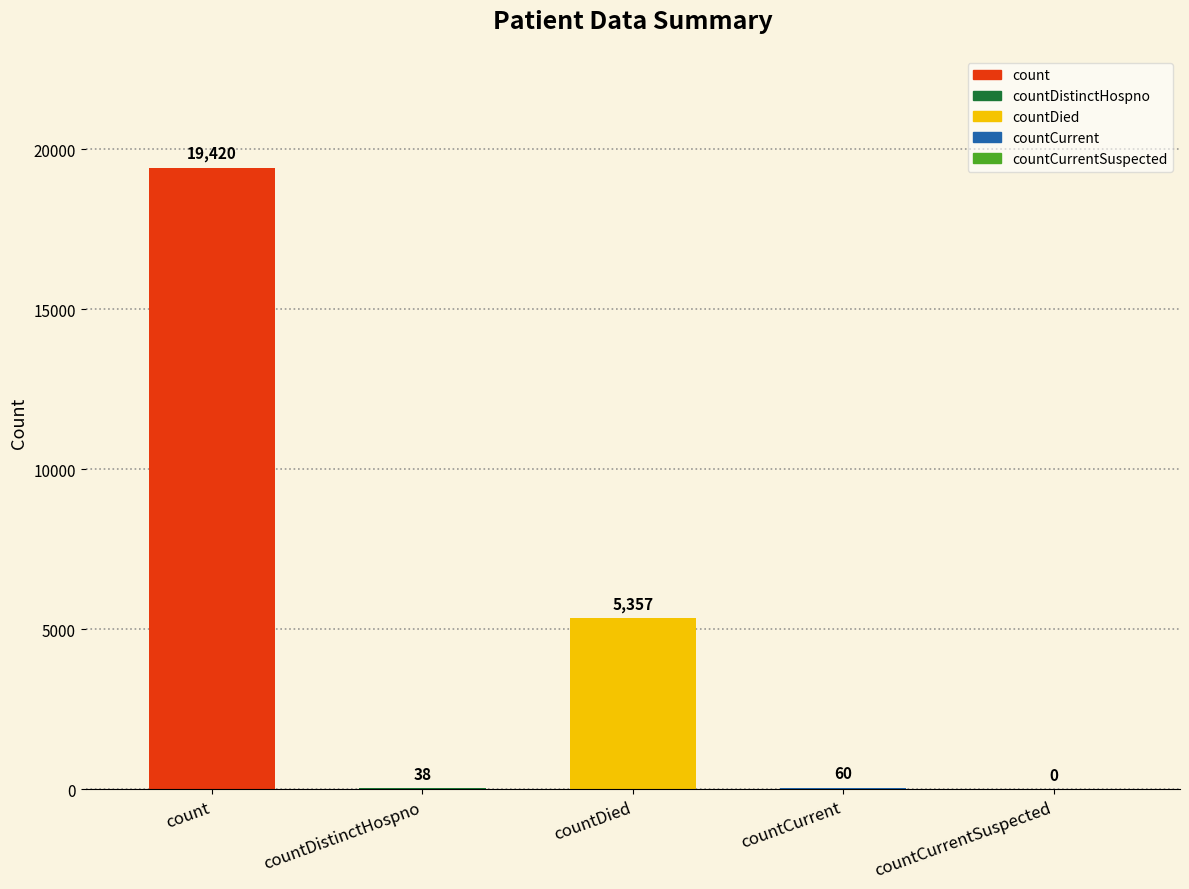

At which label is the value closest to 9710?

countDied